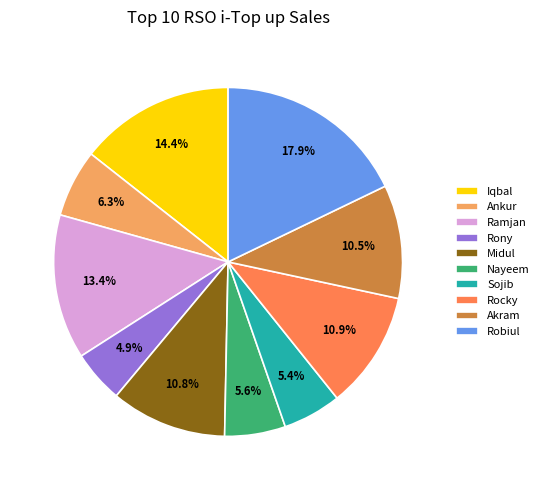

How much of the chart is everything except Ankur?

93.7%